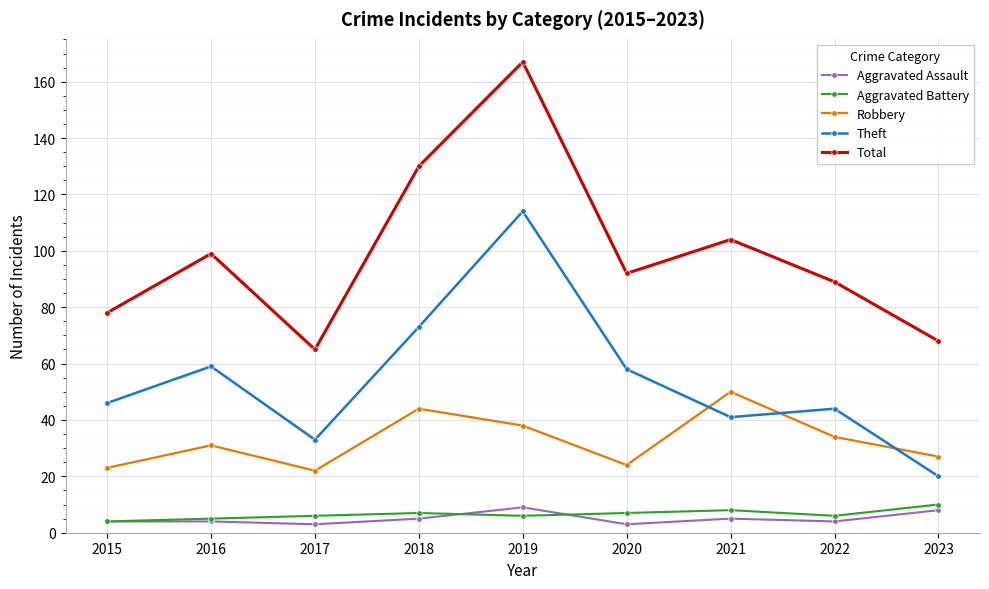

Which series has the largest total across all categories?

Total